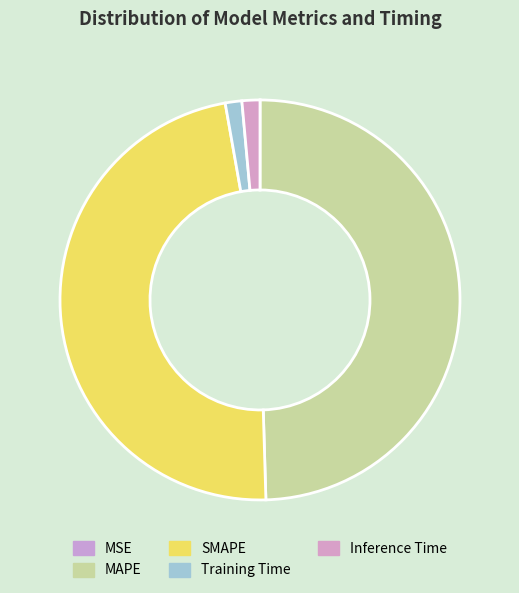

What is the largest slice in the pie chart?

MAPE